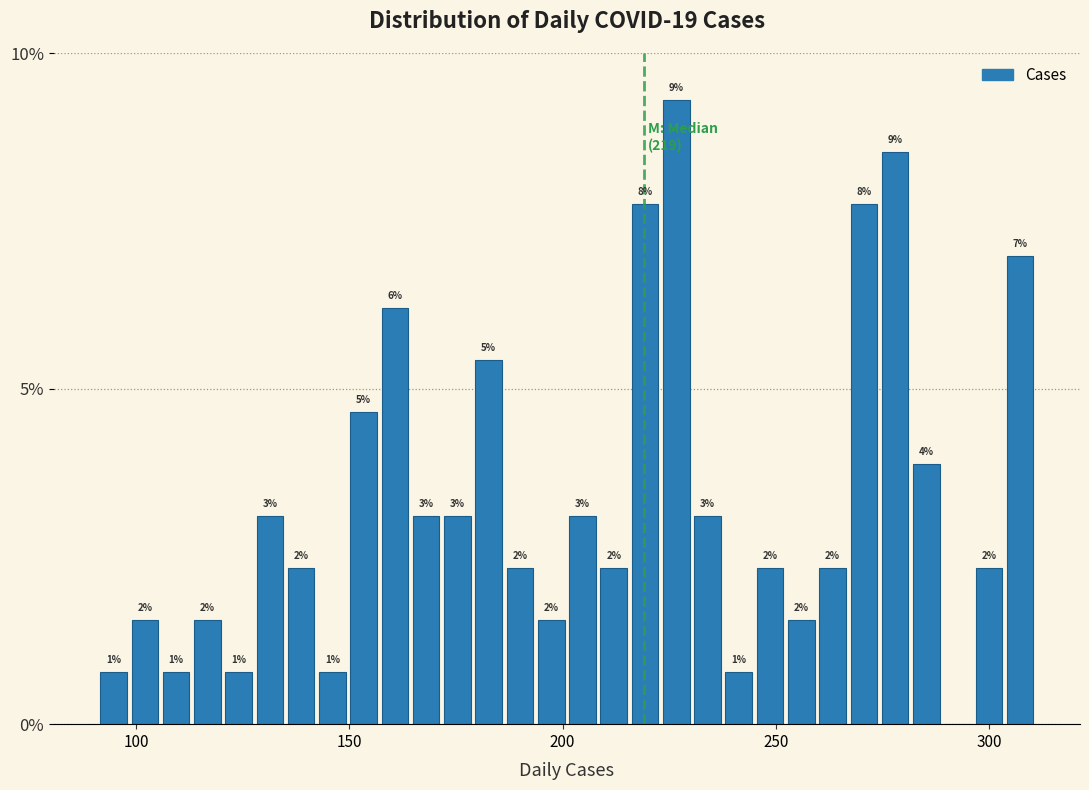

Around what value on the x-axis is the tallest bar? Give the approximate position of its centre, as read against the axis.

225